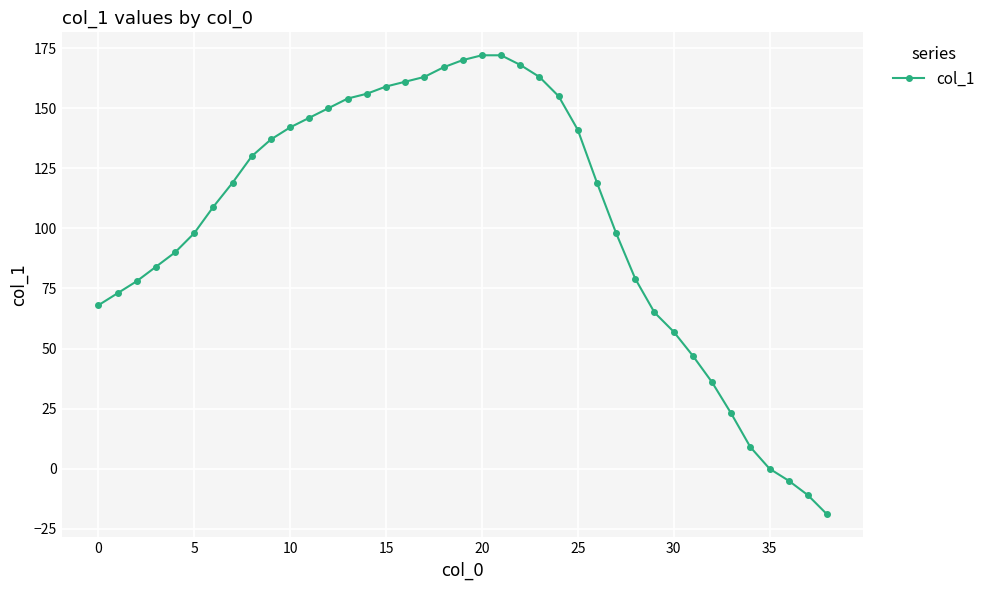

What is the maximum value shown in the chart?

172